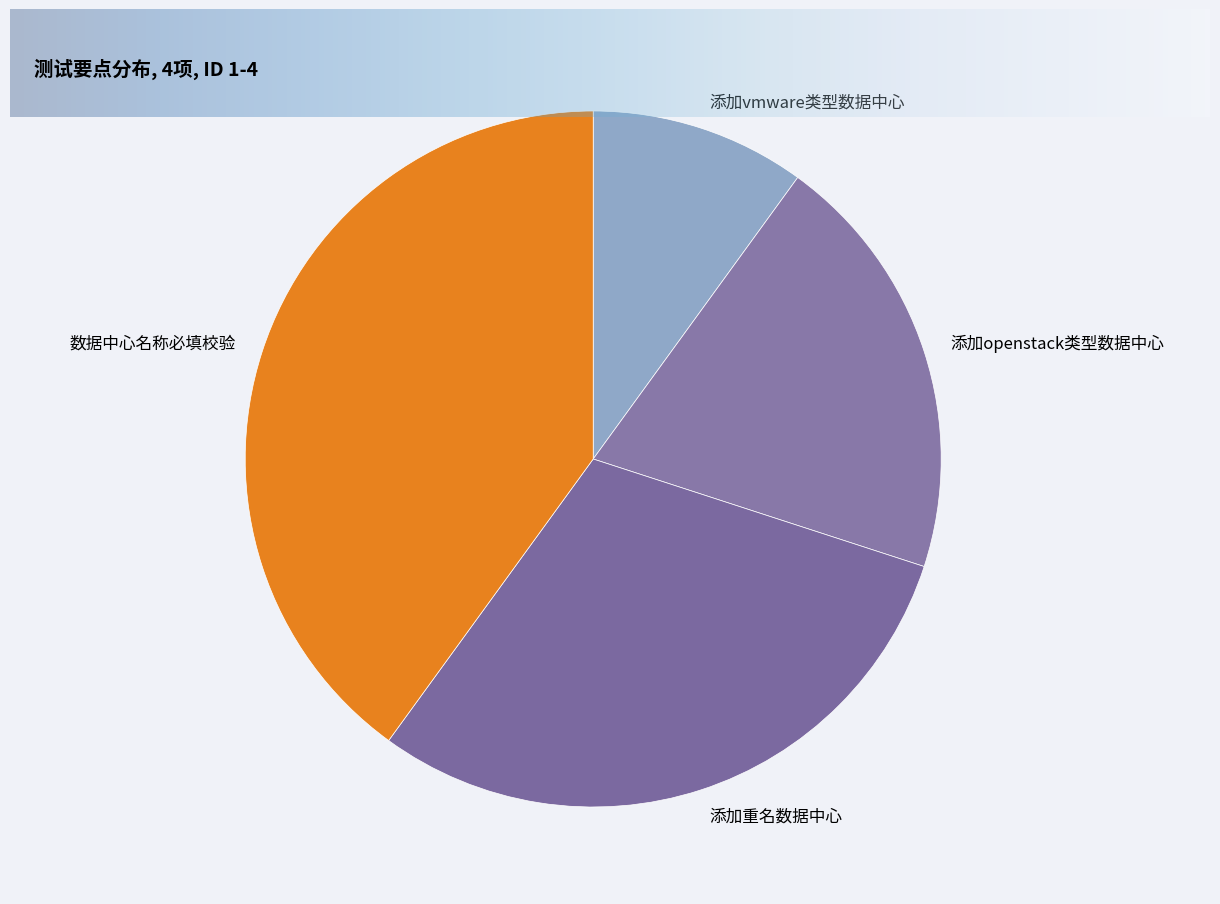

The 添加vmware类型数据中心 slice represents 1% of the pie. True or false?

False